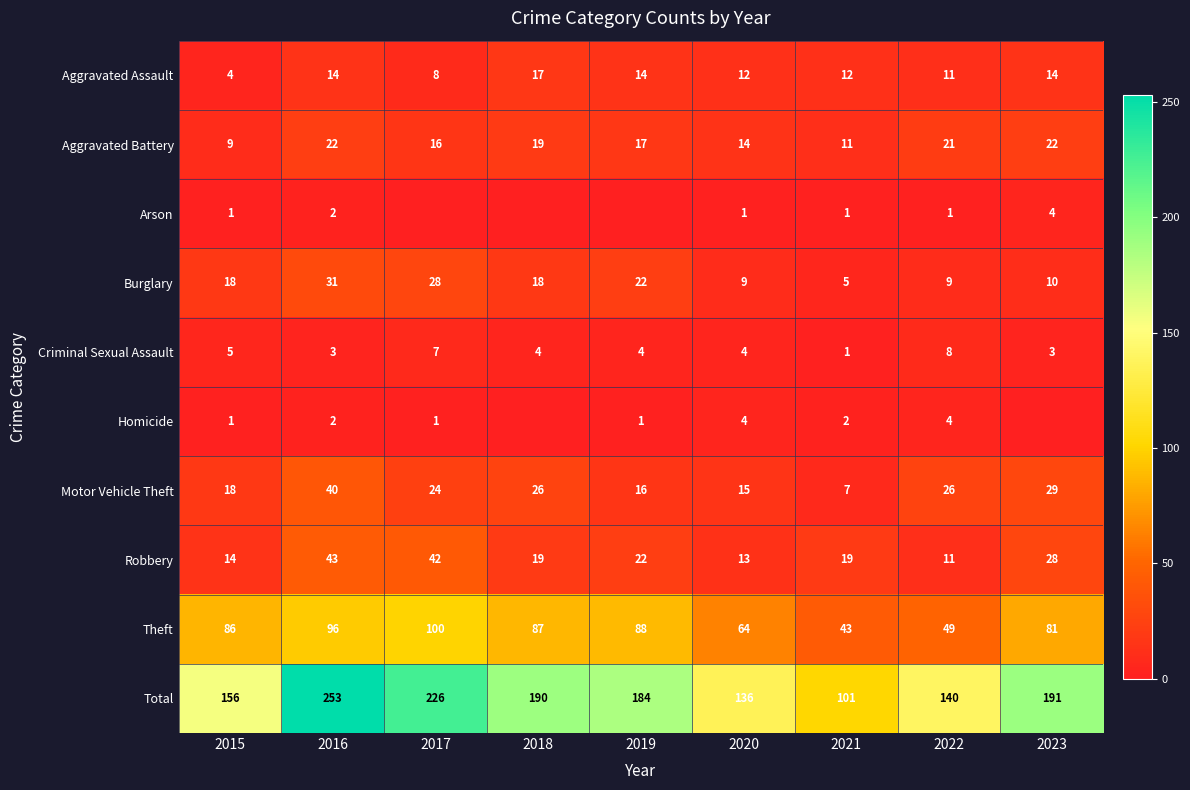

At how many categories does at least one series exceed 62?

9